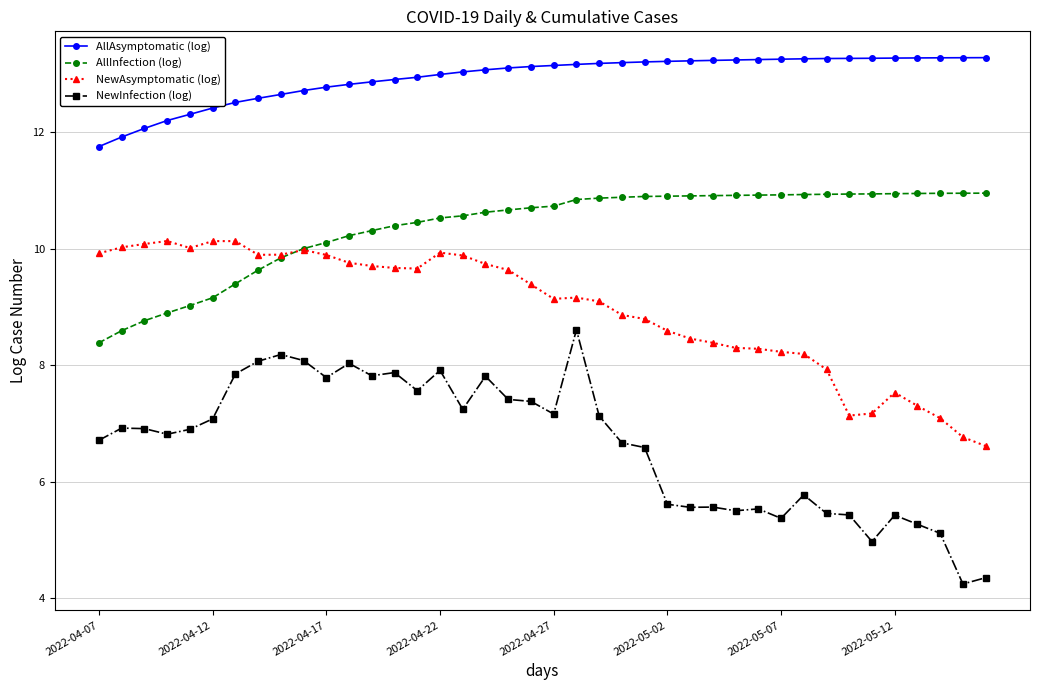

What is the highest value of the AllInfection (log) series?

11.0